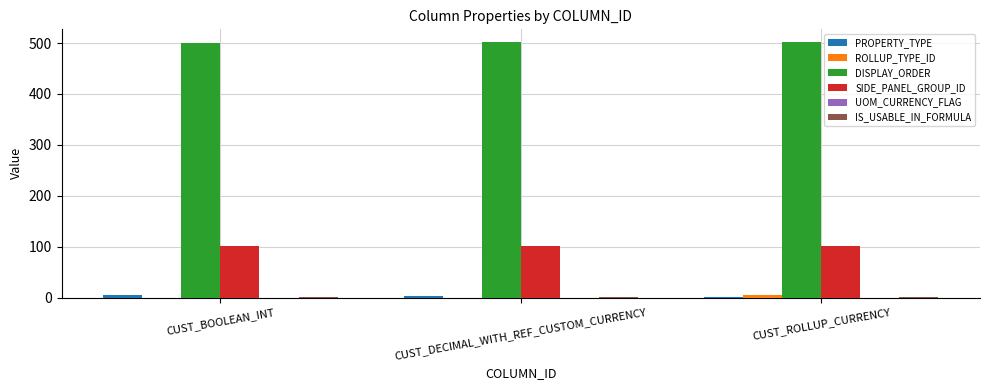

Is it true that SIDE_PANEL_GROUP_ID equals 146 at CUST_BOOLEAN_INT?

False